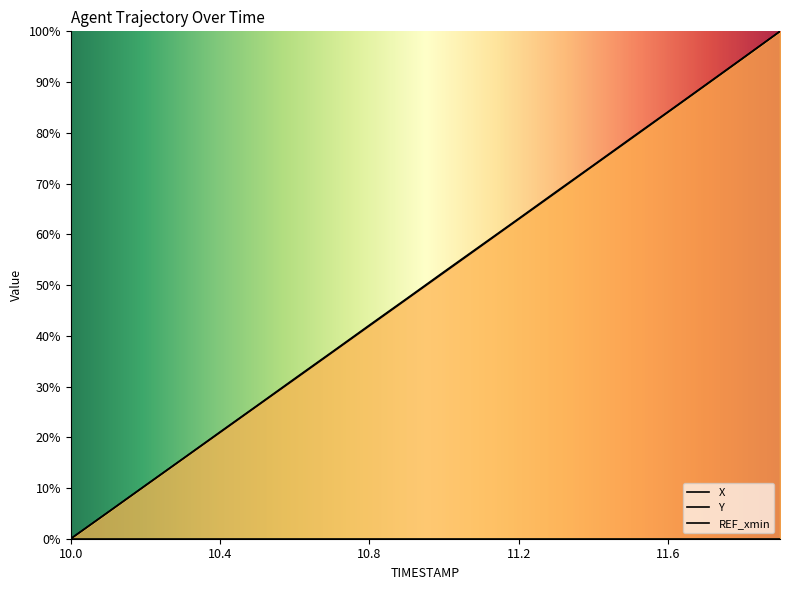

True or false: Y has more than 0 points higher than both neighbors.

False